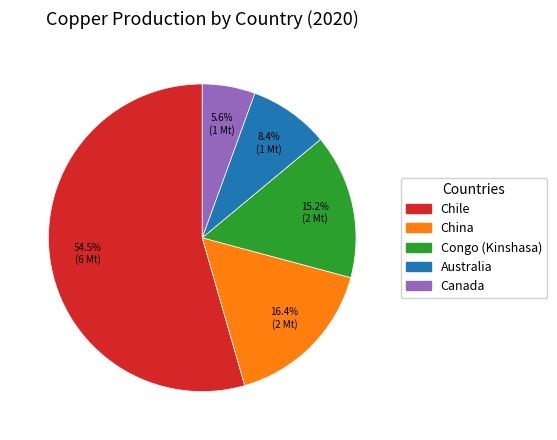

What portion of the pie excludes Congo (Kinshasa)?

84.8%